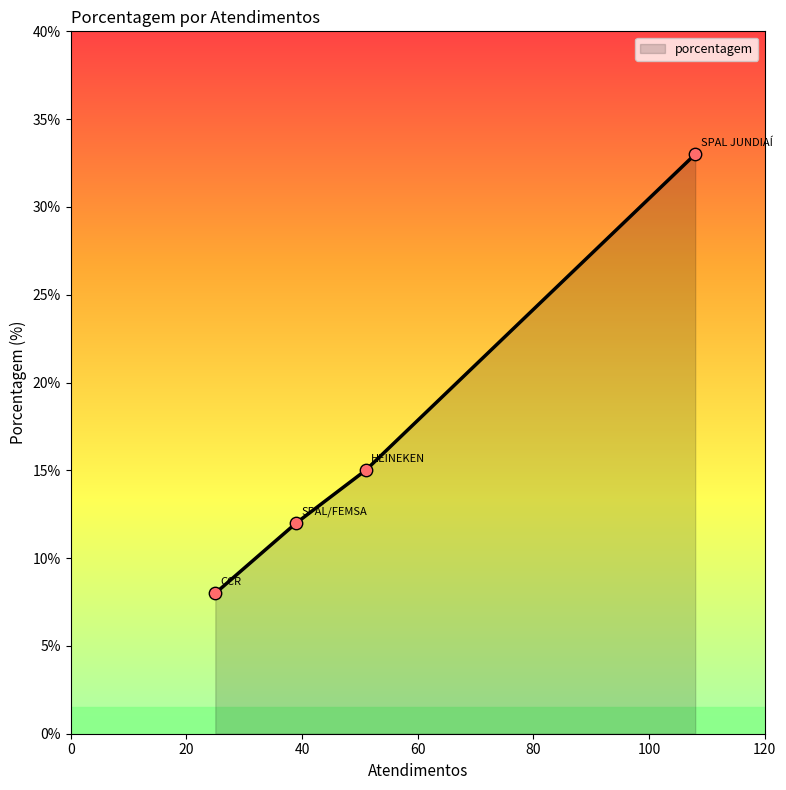

What is the maximum value shown in the chart?

33